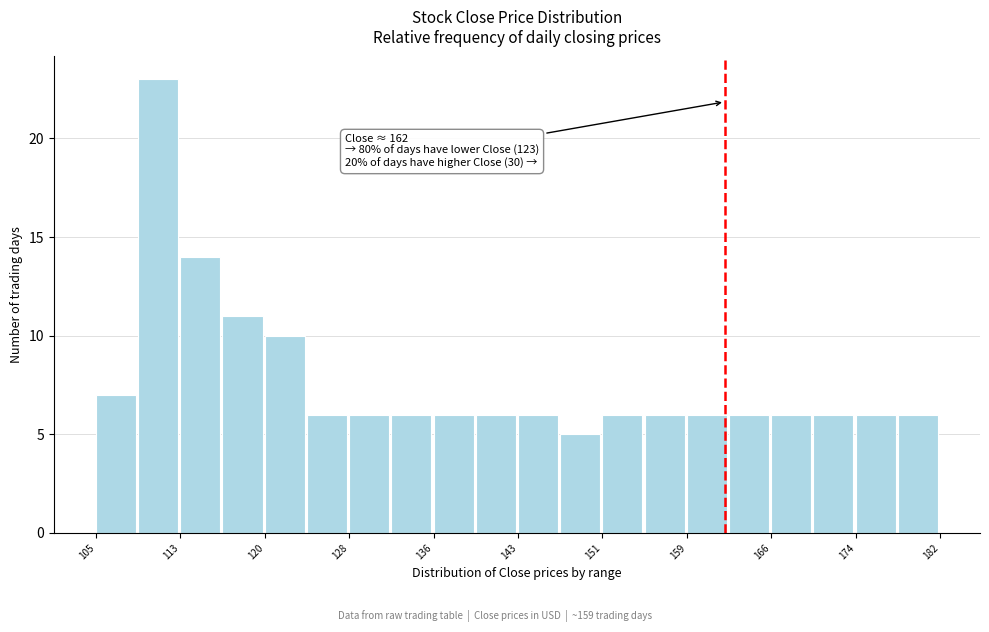

Read against the x-axis, roughly where is the centre of the tallest bar?

111